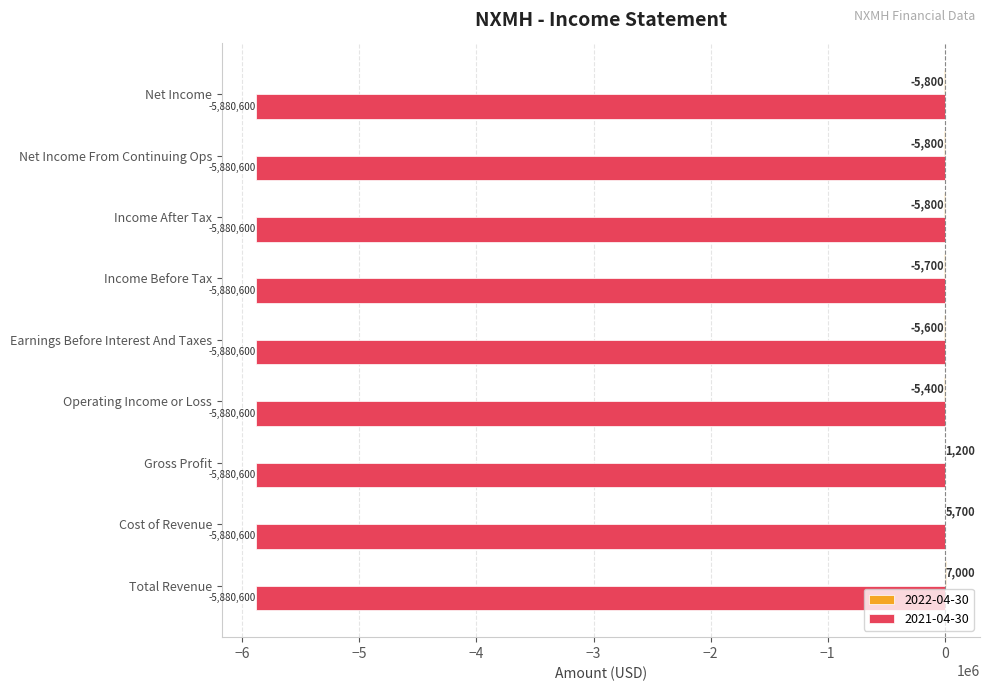

Where is 2021-04-30 nearest to the value -5880600?

Total Revenue